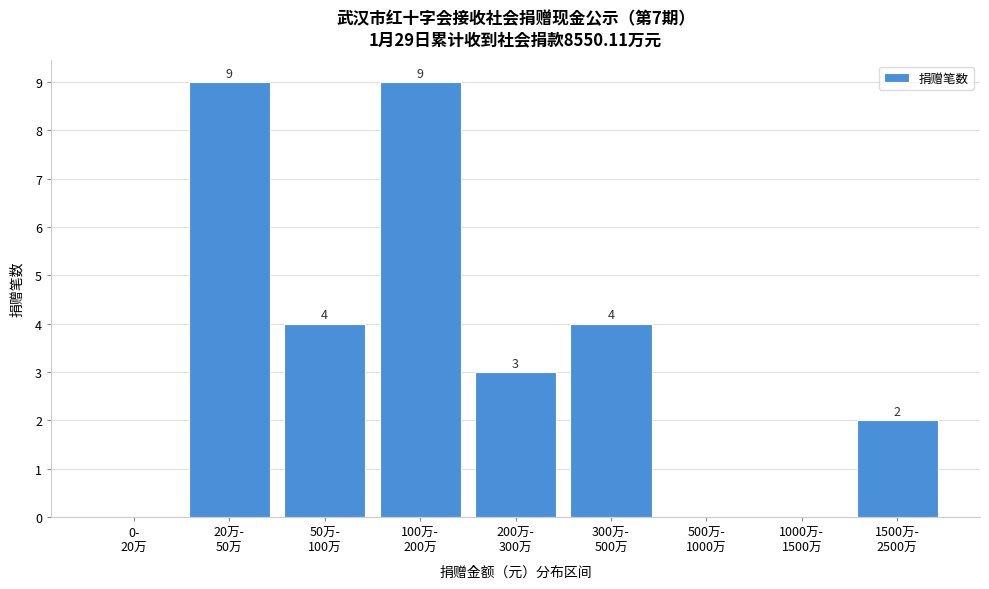

How many values are between 0 and 4?

7